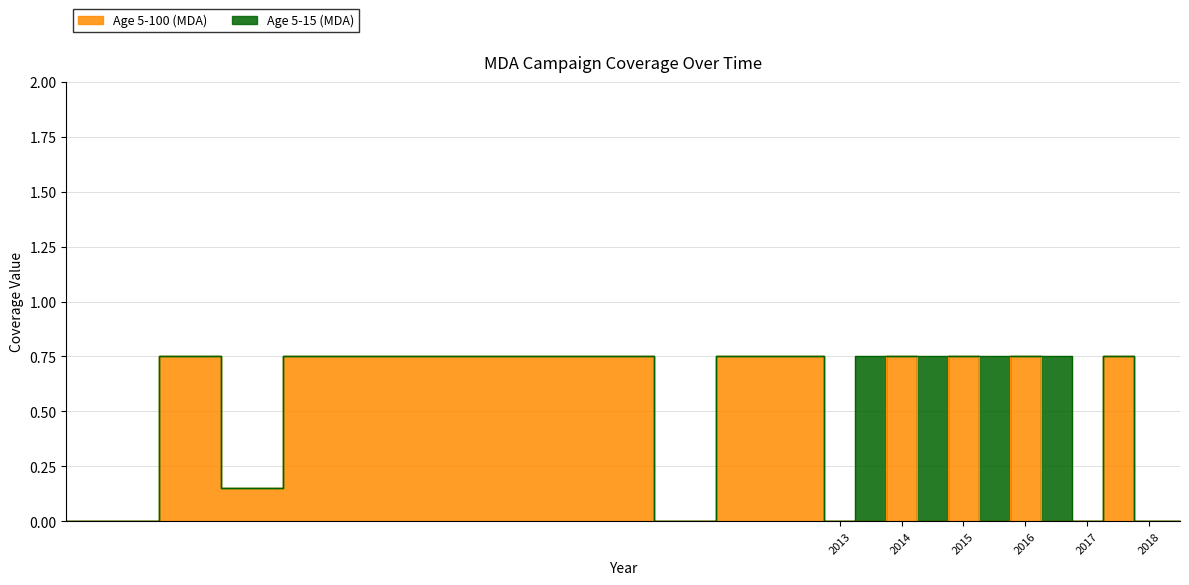

What is the label of the 11th point from the right?

2013.5